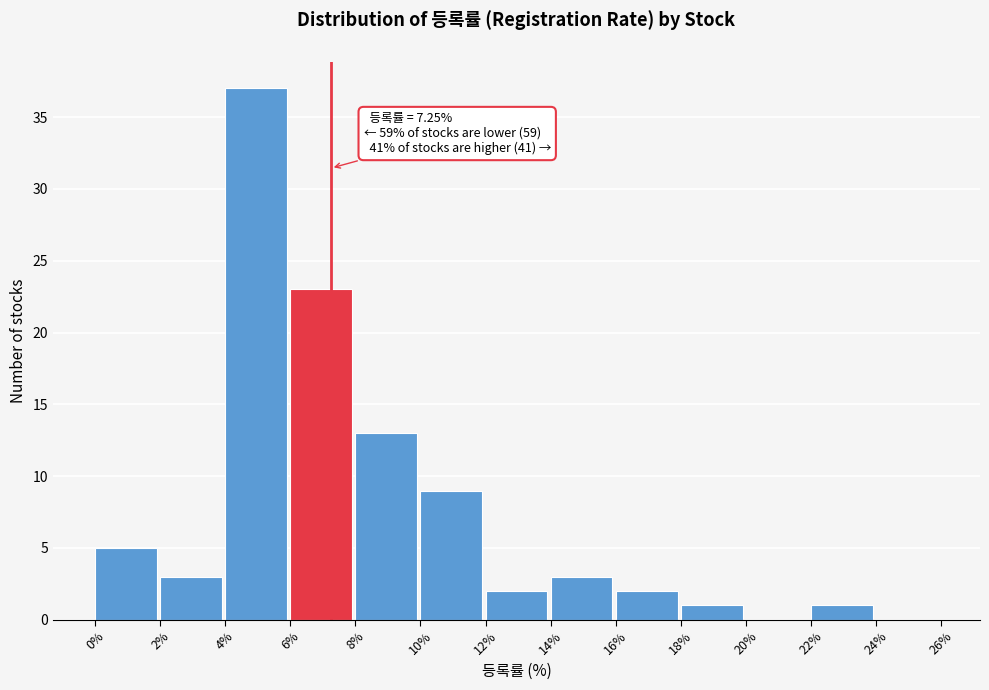

Which range on the x-axis has the tallest bar?

4% to 6%